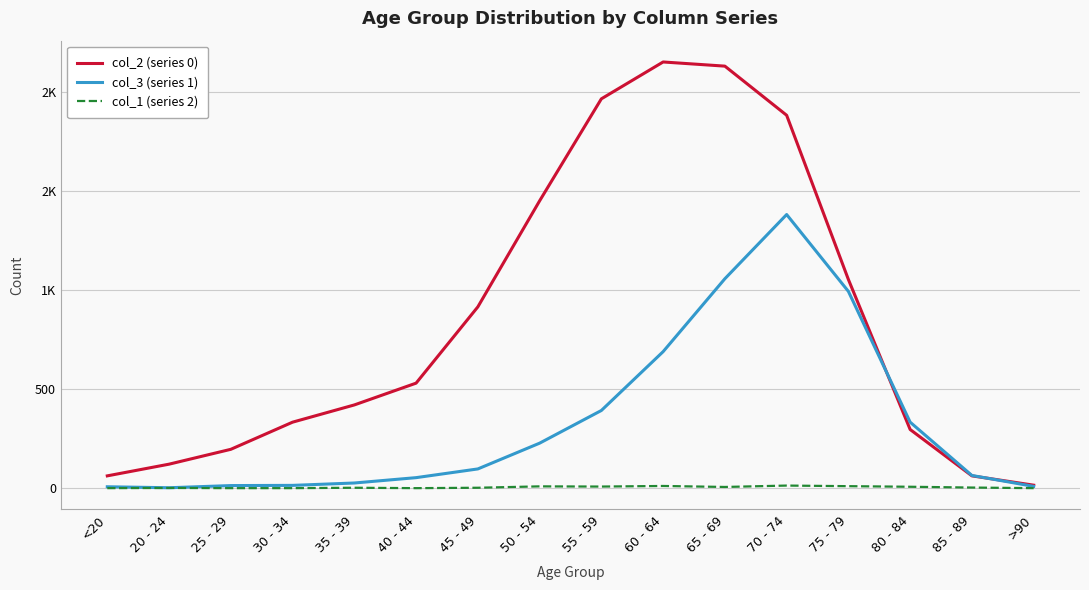

True or false: col_2 (series 0) and col_3 (series 1) intersect in this chart.

True